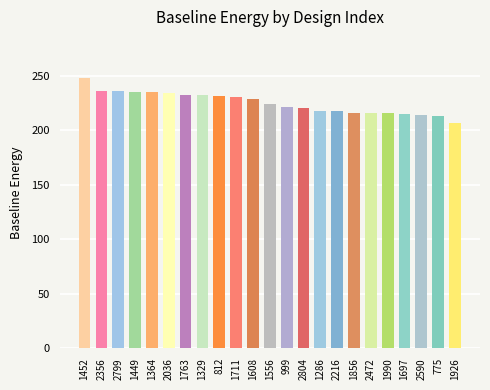

What position from the left is 1763?

7